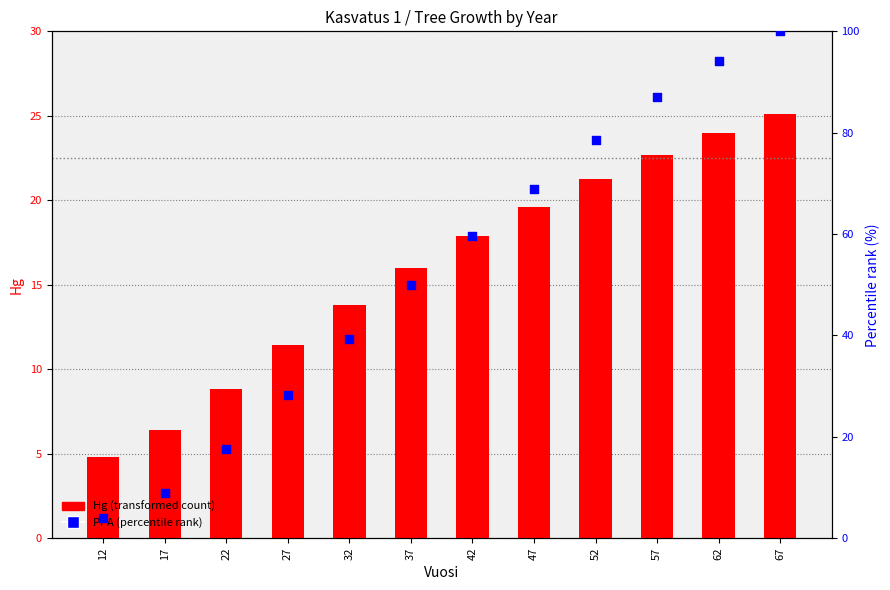

What are all the series names shown in the legend?

Hg (transformed count), PPA (percentile rank)